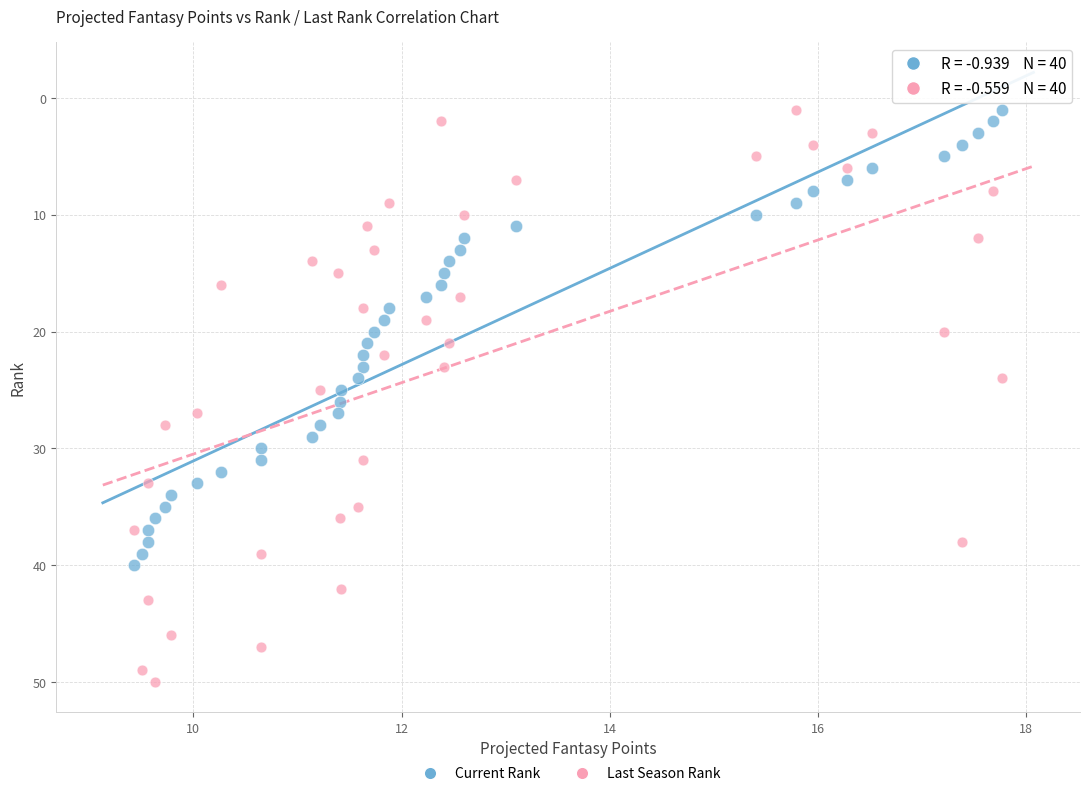

Which series contains the highest Y value?

Last Season Rank